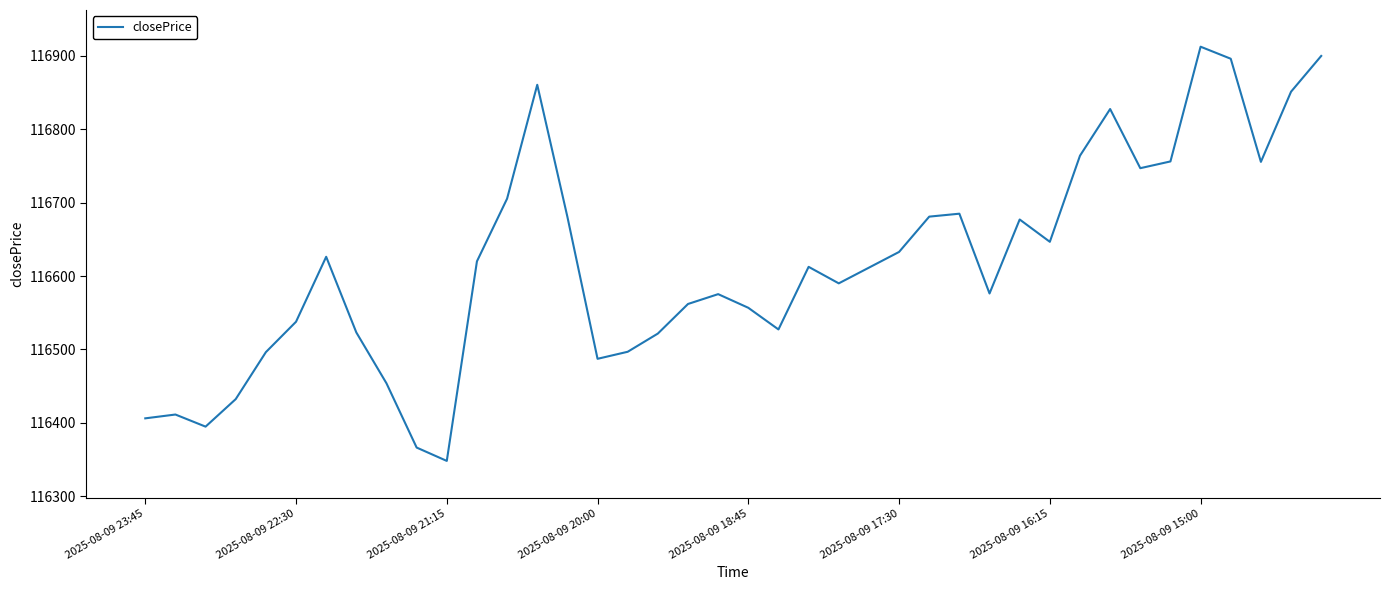

What is the minimum value shown in the chart?

116348.2